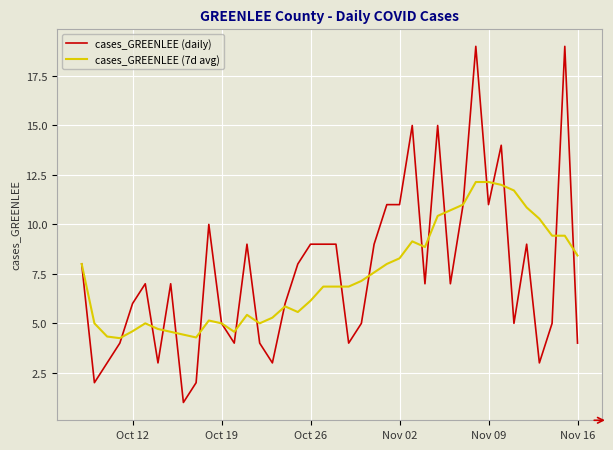

Which series has the widest spread of values?

cases_GREENLEE (daily)